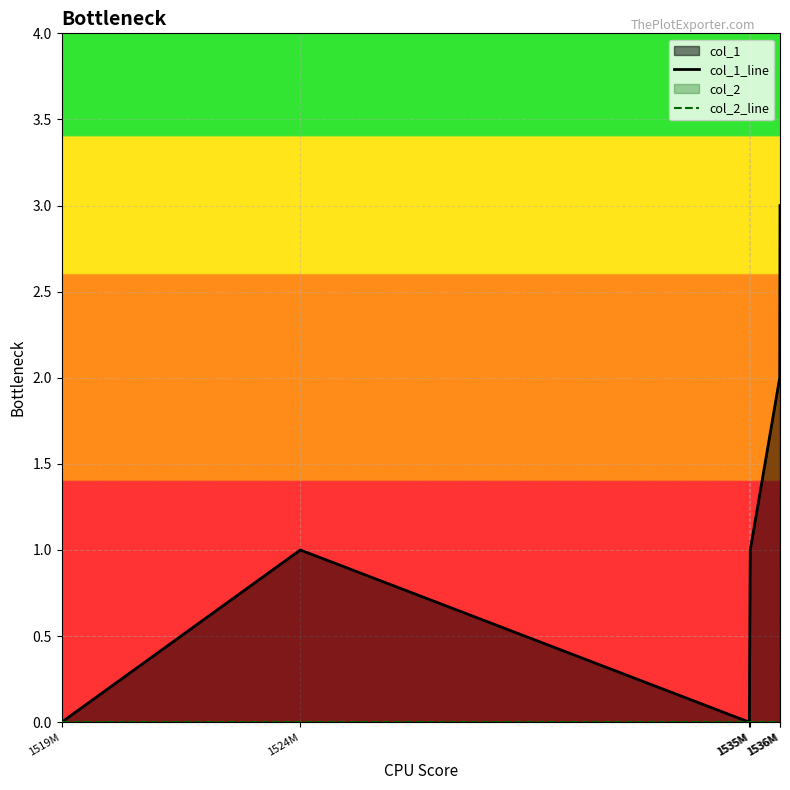

How many data points does each series have?

6